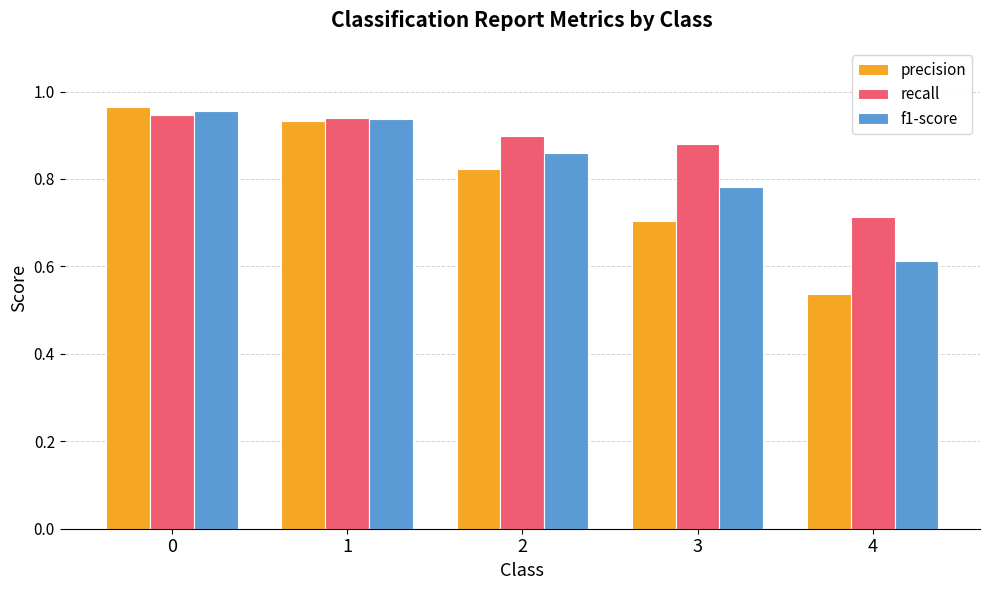

Count the number of data series in this chart.

3